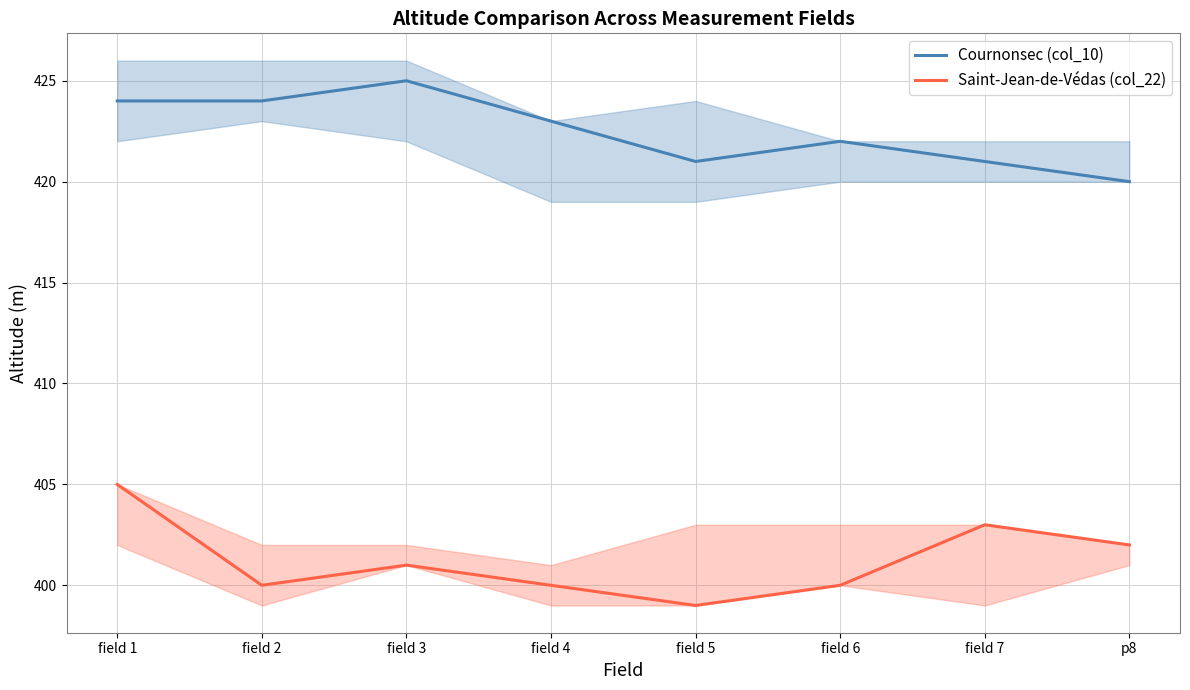

Rank the series by their average value, from highest to lowest.

Cournonsec (col_10), Saint-Jean-de-Védas (col_22)